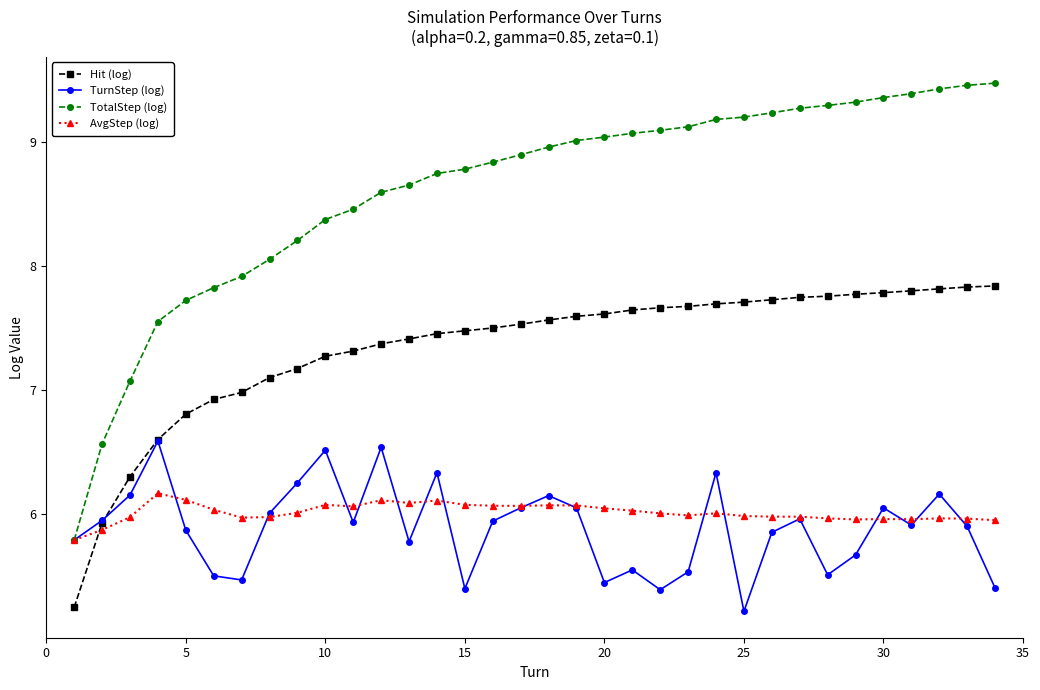

How many values in the Hit (log) series are below 7?

7